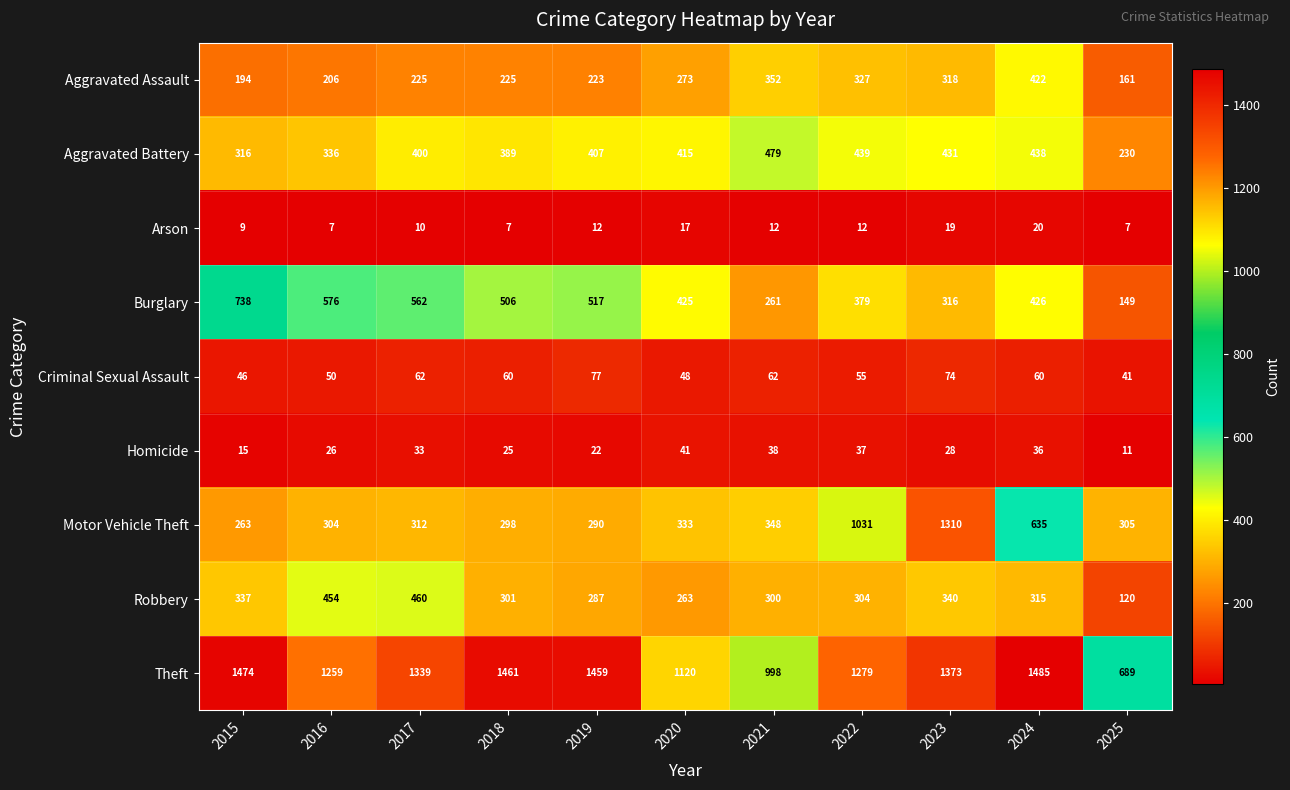

Which category has the highest value in the Criminal Sexual Assault series?

2019